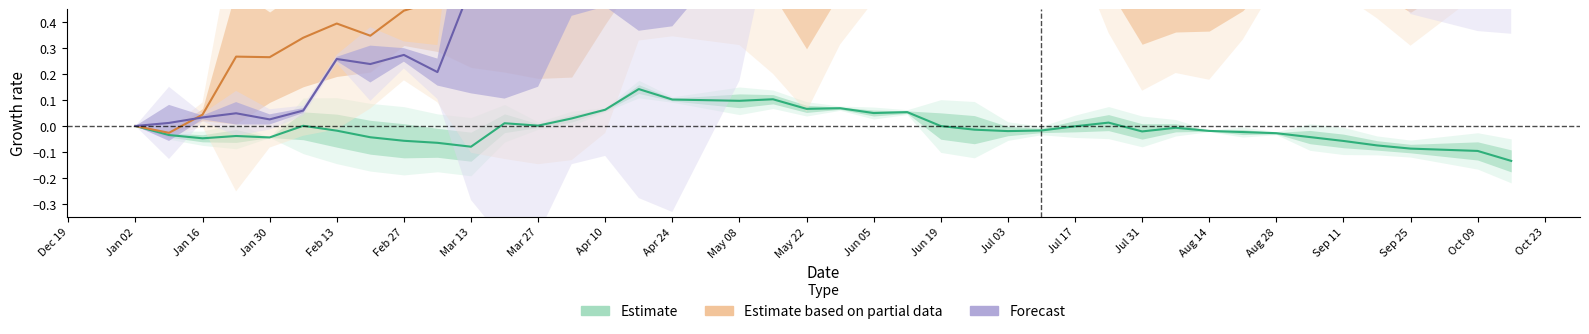

In Estimate, how many points are lower than both neighbors (excluding endpoints)?

9